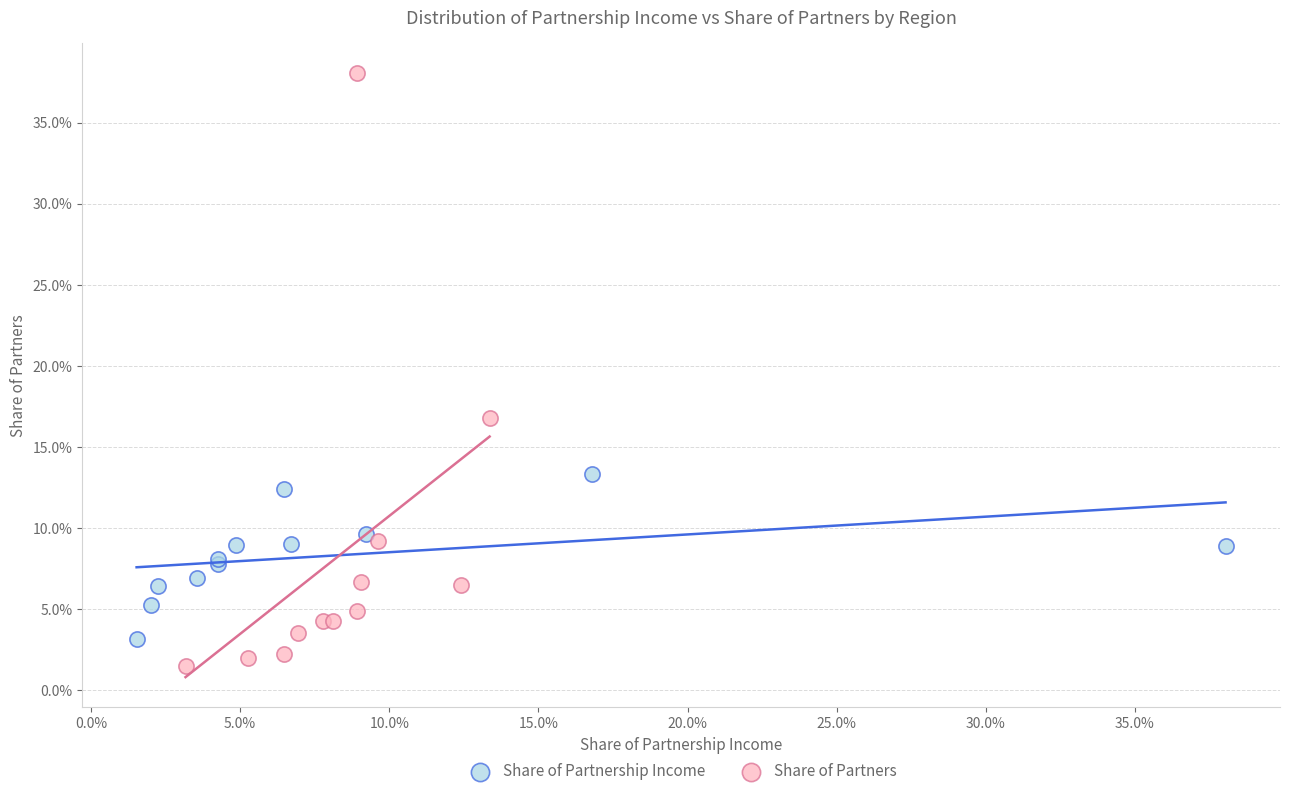

What are all the series names shown in the legend?

Share of Partnership Income, Share of Partners